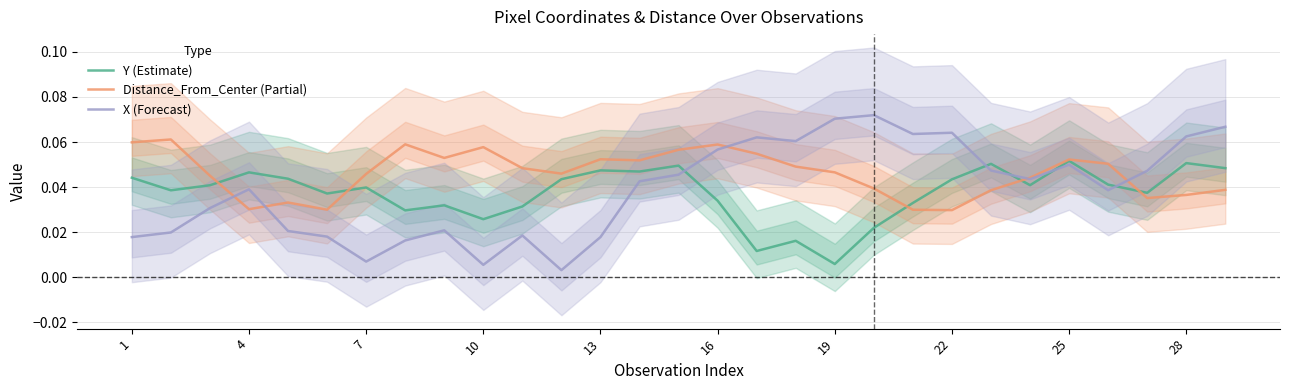

The Distance_From_Center (Partial) series shows 0.0 at 13. True or false?

False